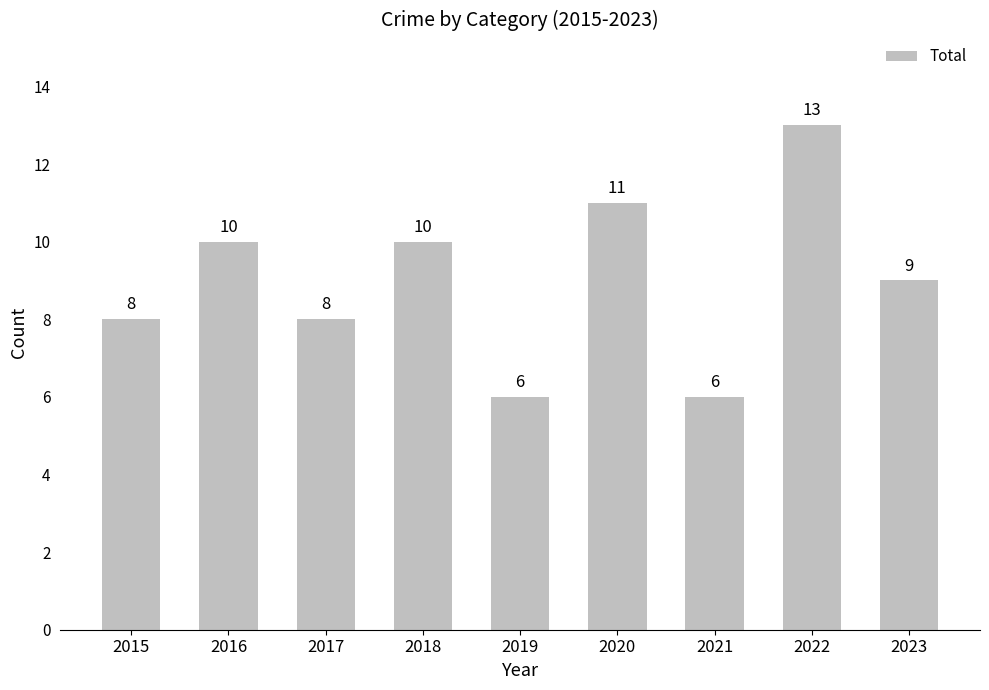

At which category does the chart reach its peak across all series?

2022